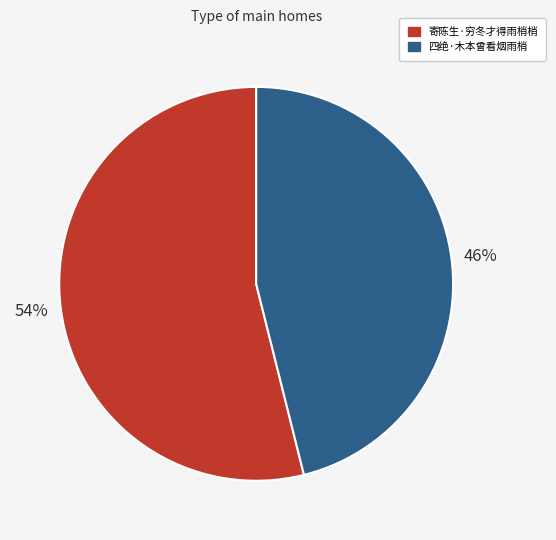

Between 四绝·木本曾看烟雨梢 and 寄陈生·穷冬才得雨梢梢, which is larger?

寄陈生·穷冬才得雨梢梢